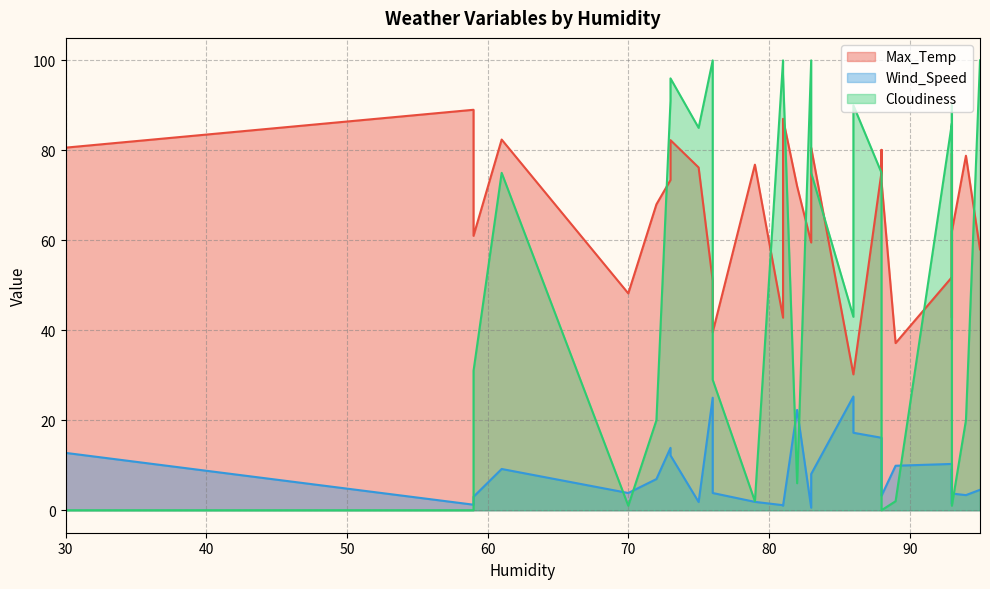

What is the approximate value of Cloudiness at 93?

1.0